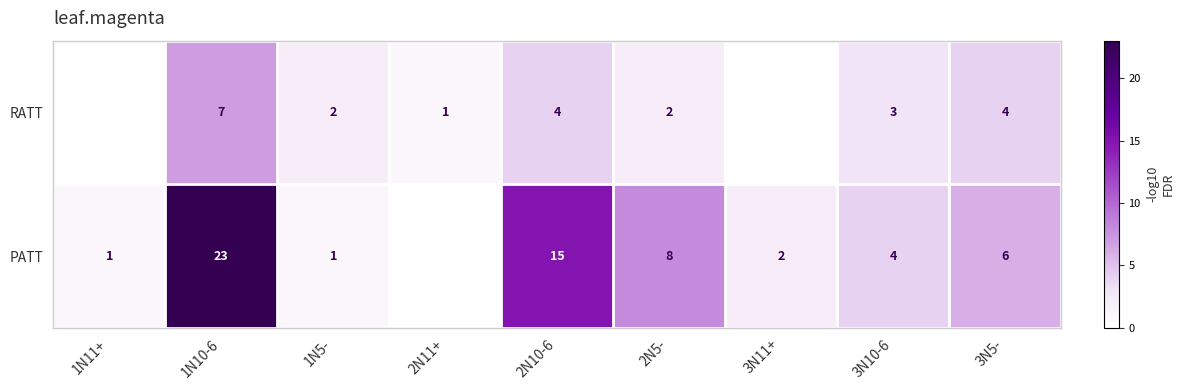

True or false: RATT has a value of 2 at 2N10-6.

False